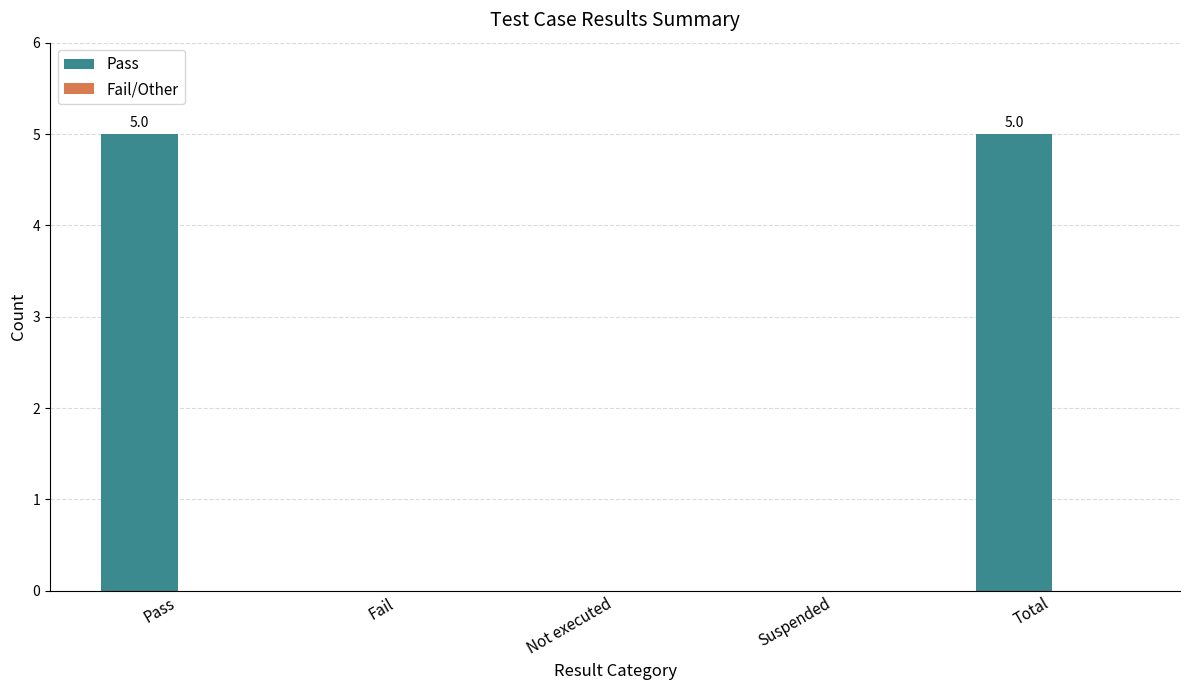

What is the change in value from Pass to Not executed?

-5